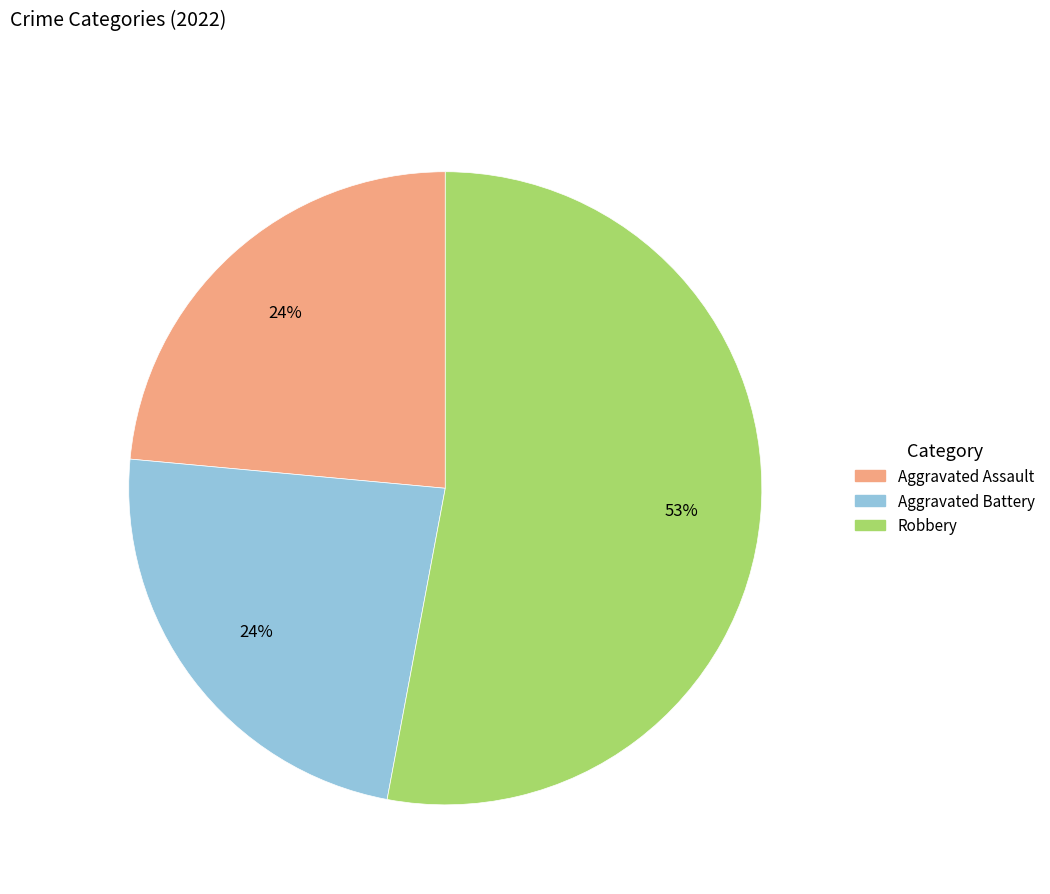

To the nearest percent, what is the difference between the largest and smallest slice percentages?

29%